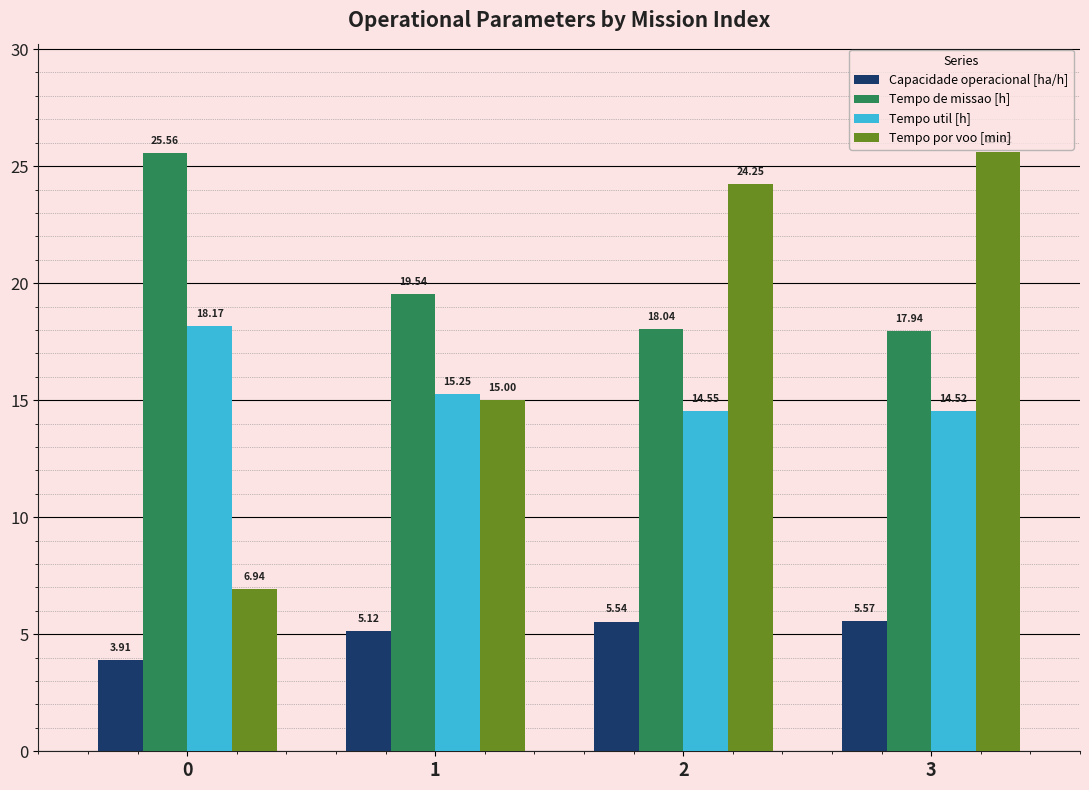

Which series has the largest total across all categories?

Tempo de missao [h]